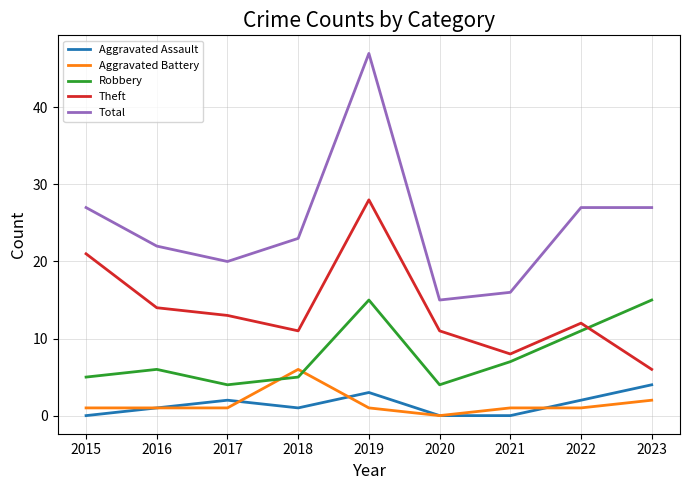

What is the highest value of the Robbery series?

15